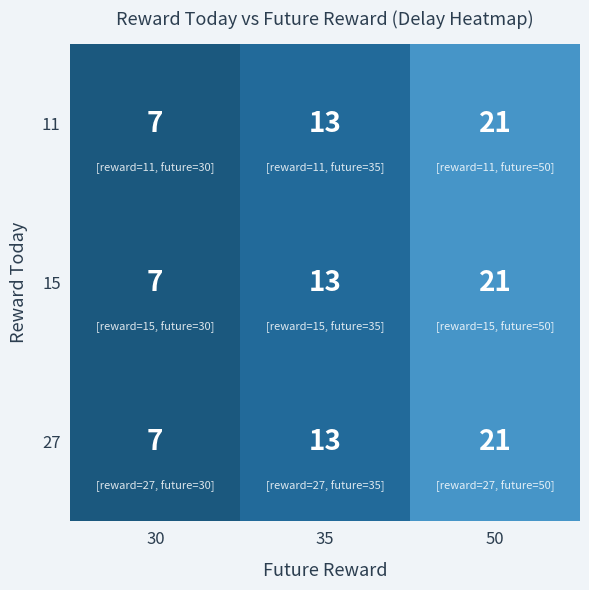

How many 15 values are between 7 and 21?

3